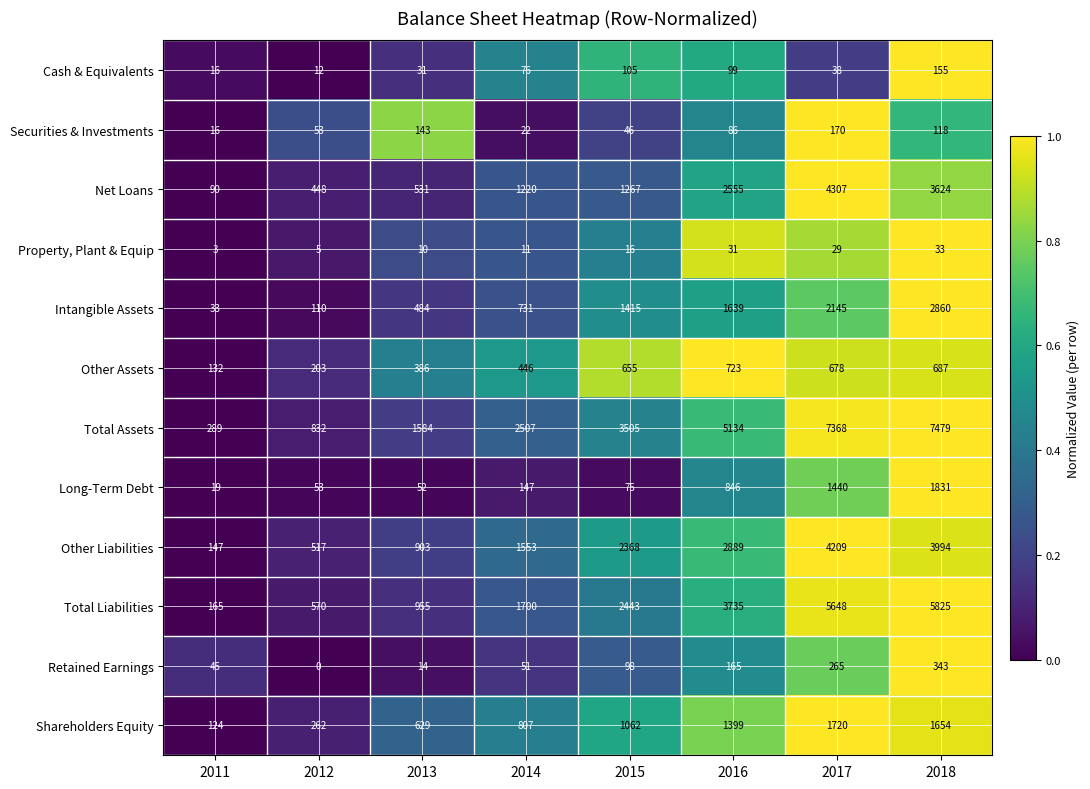

What is the sum of all Retained Earnings values?

981